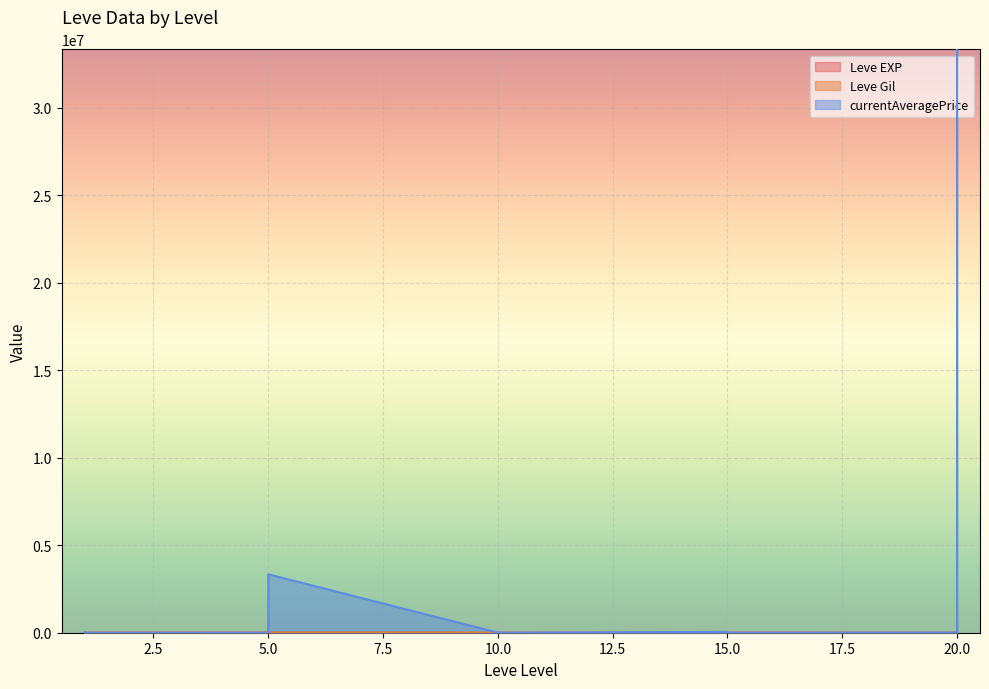

What is the sum of the Leve Gil values at 1 and 20?

170